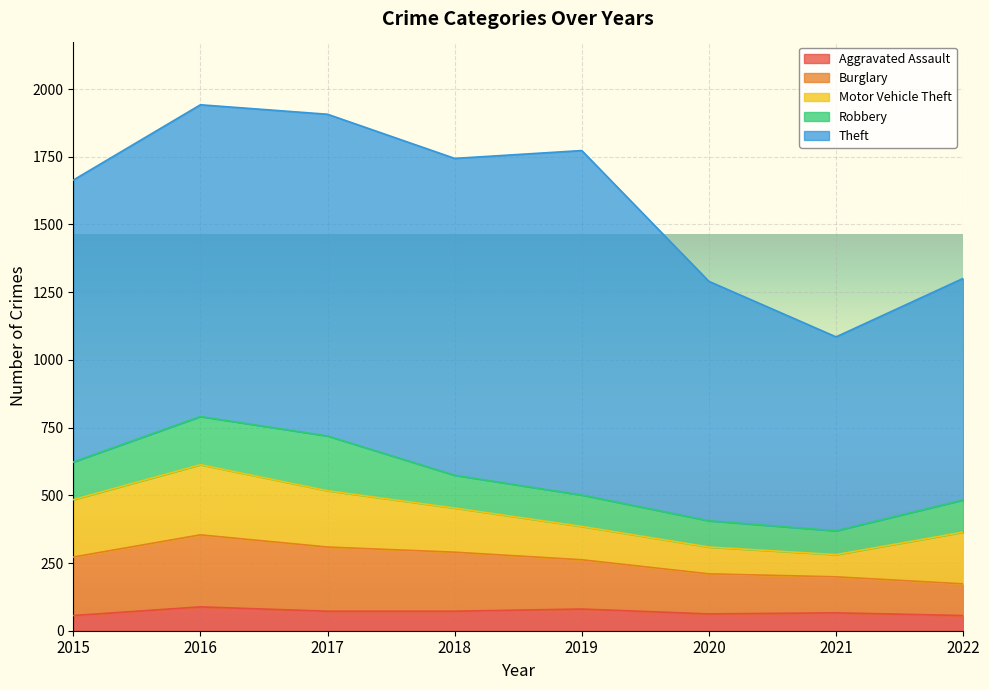

How many values in the Burglary series are below 216?

4